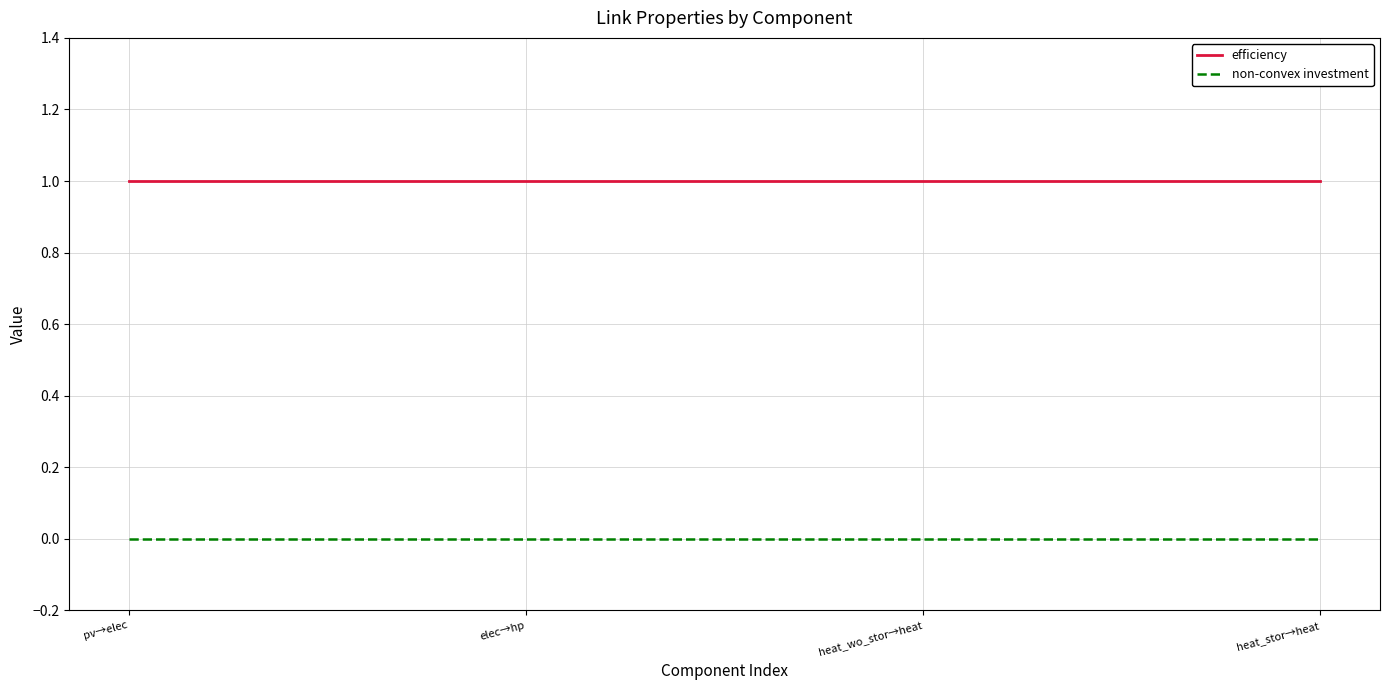

Is this an area chart (filled region under the line)?

No